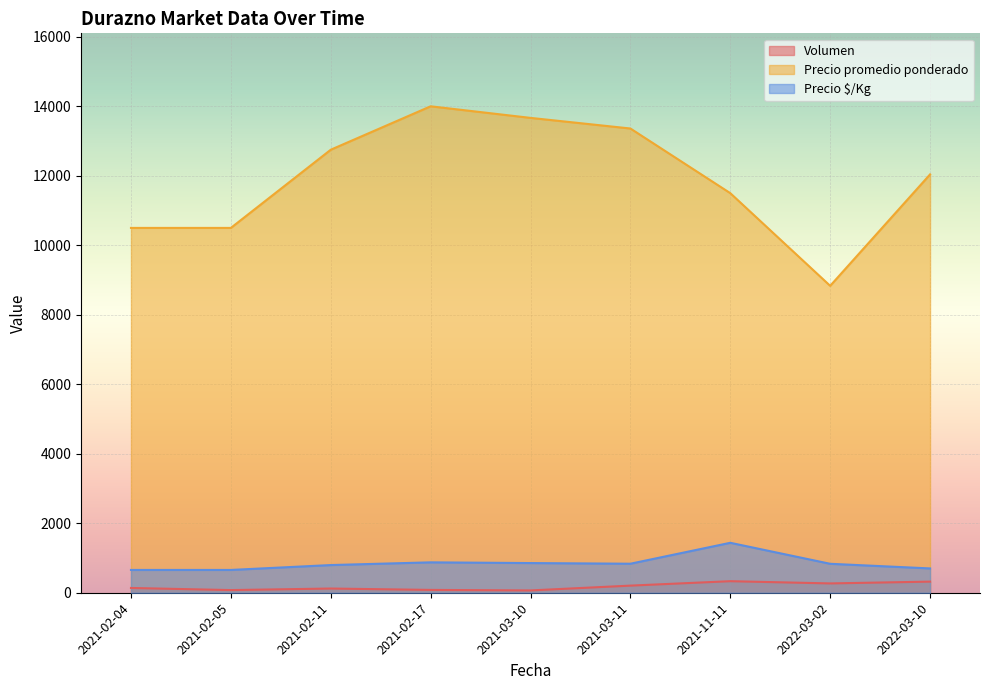

What is the difference between the highest and lowest values at 2021-03-11?

13156.0